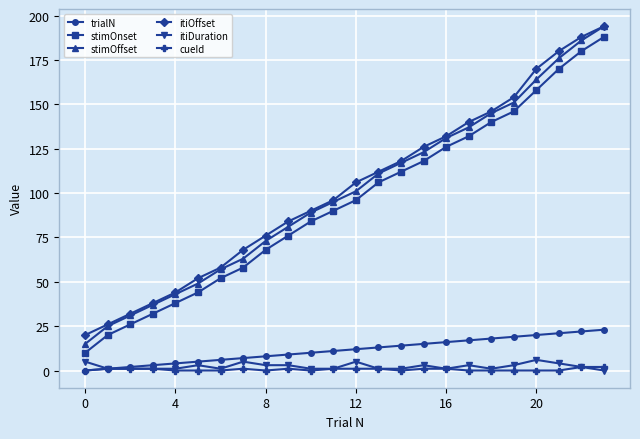

True or false: itiOffset has more than 1 points higher than both neighbors.

False